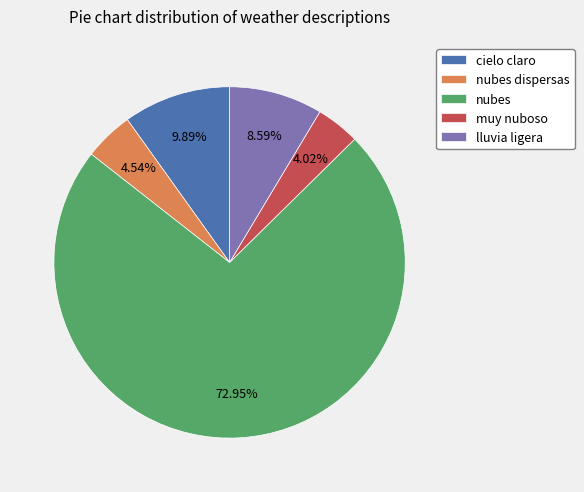

To the nearest percent, what percentage of the pie is nubes?

73%